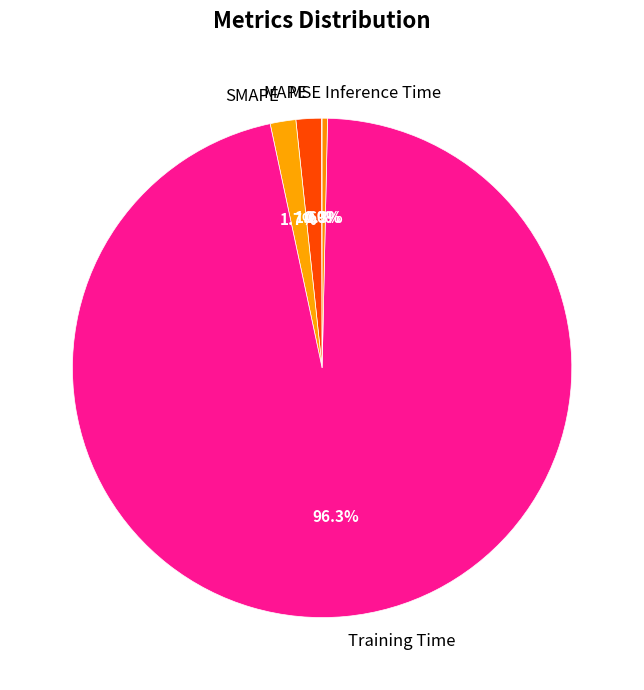

True or false: MAPE accounts for 2% of the total.

True